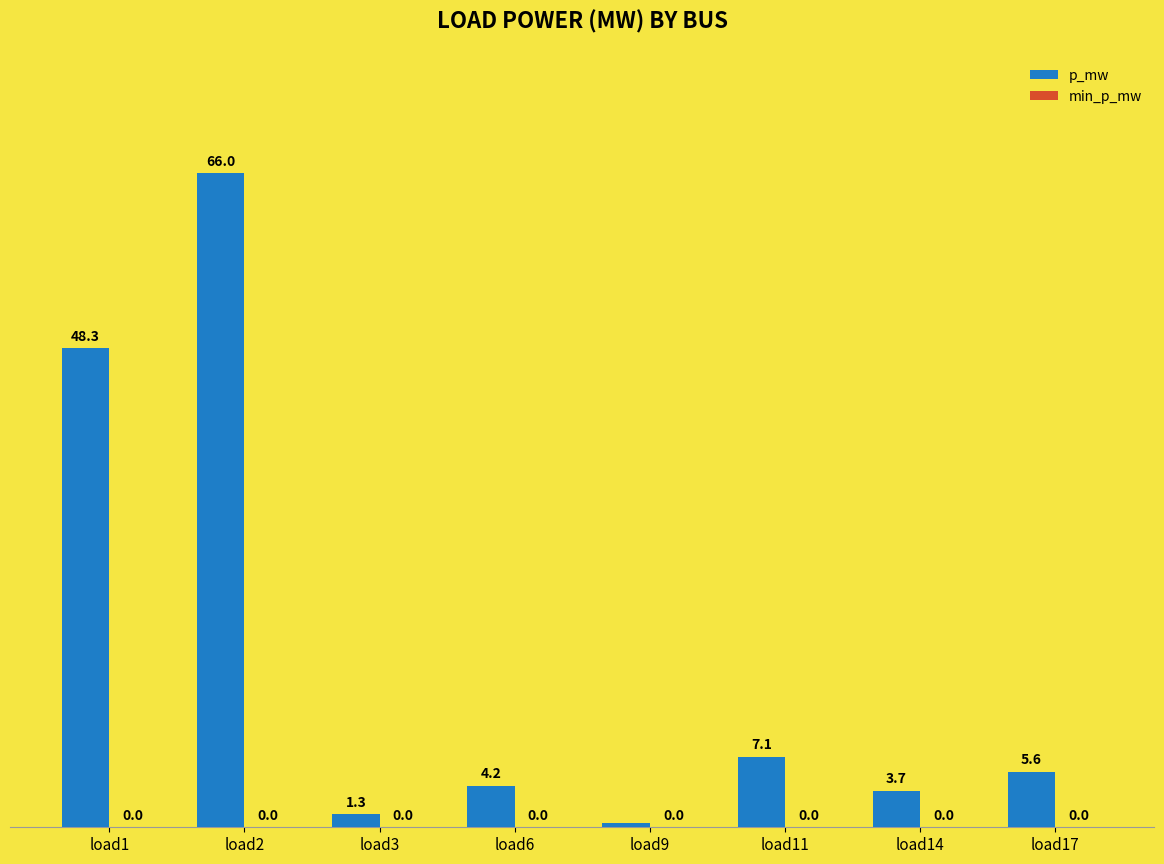

How many bars are there in total?

8